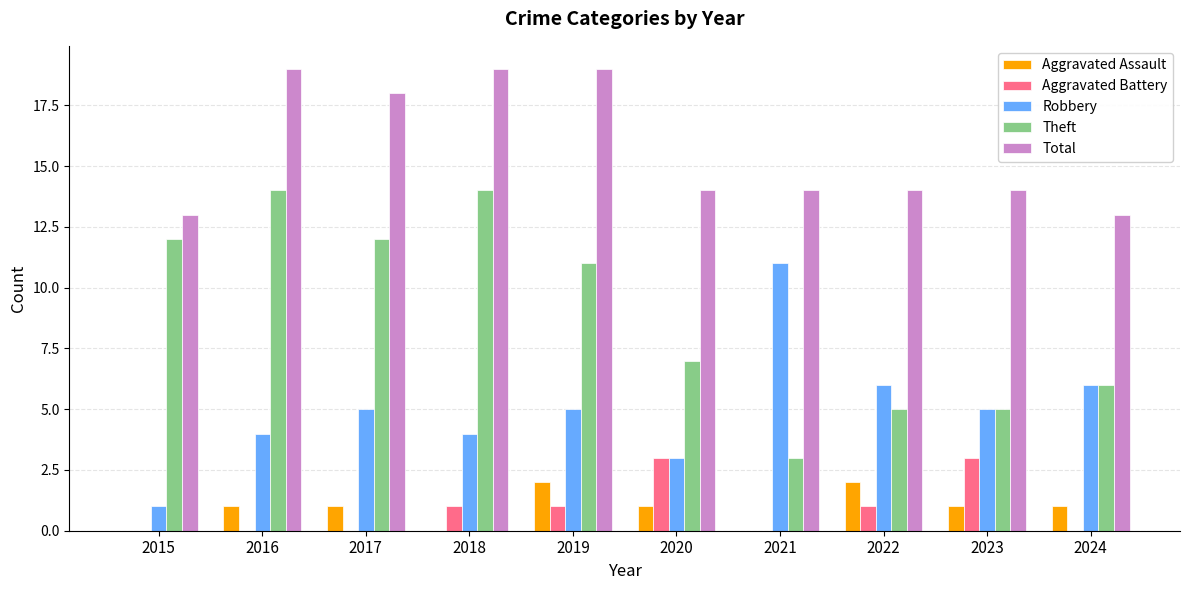

What is the sum of all Total values?

157